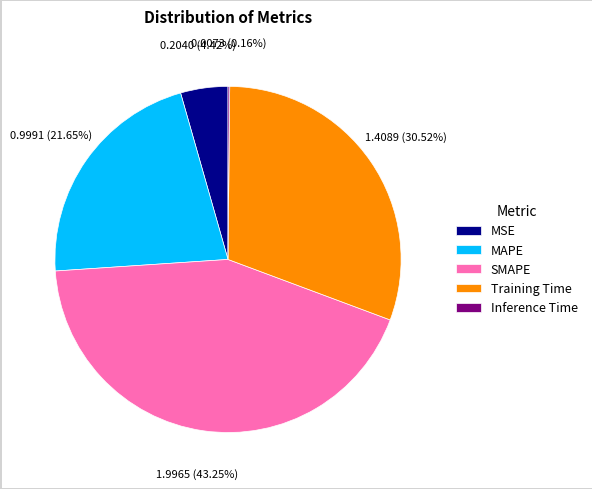

Which has a higher value, Training Time or MSE?

Training Time